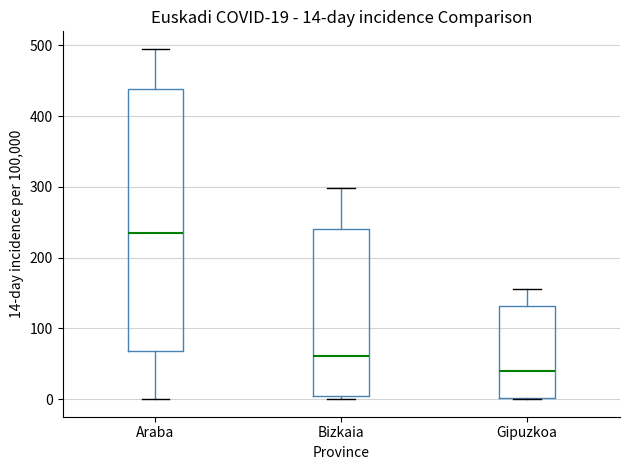

Which box is the tallest, from its lower edge to its upper edge?

Araba